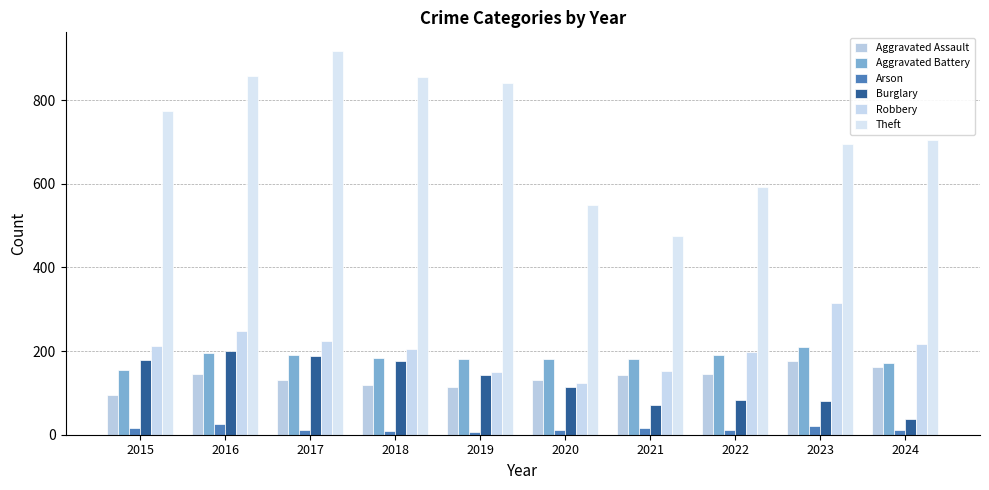

Is the value of Aggravated Assault at 2020 greater than the value of Robbery at 2017?

No